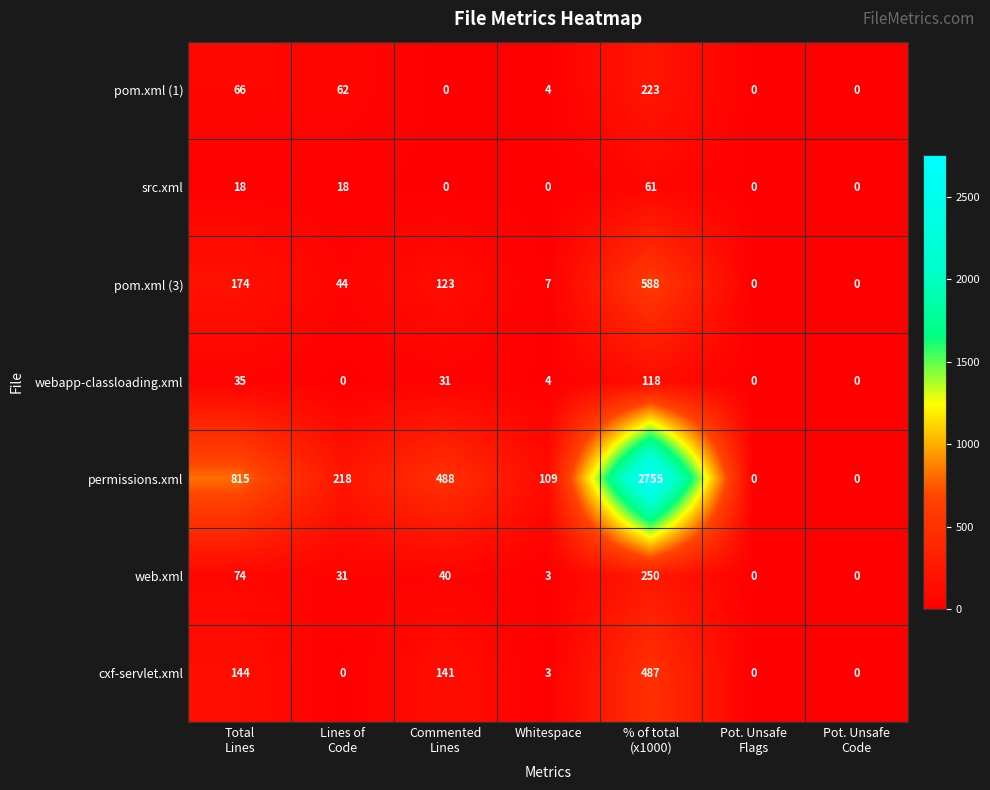

How many data points does each series have?

7